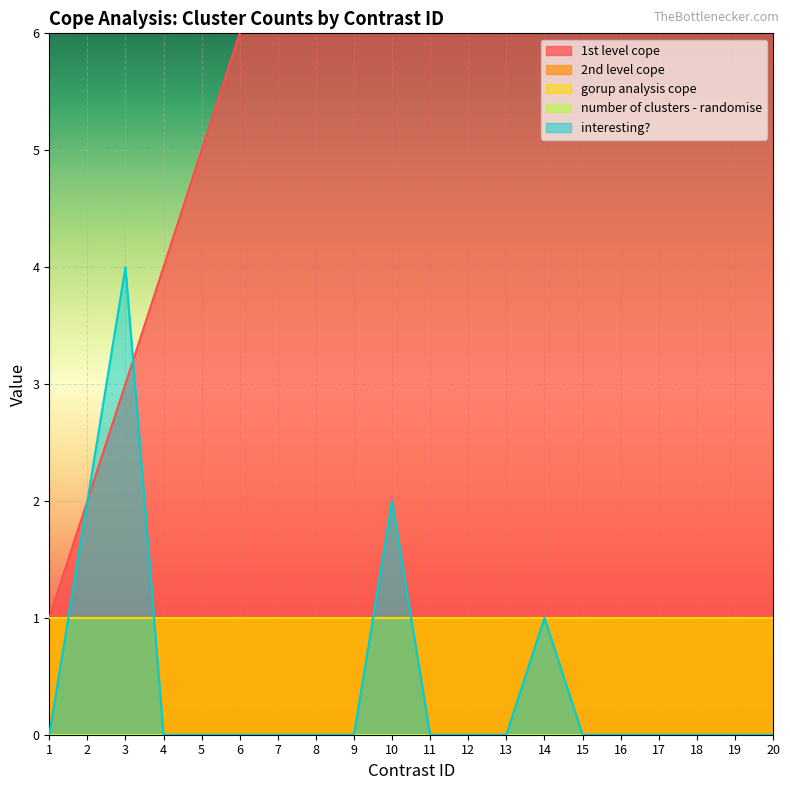

Is the value of interesting? at 15 greater than the value of number of clusters - randomise at 7?

No